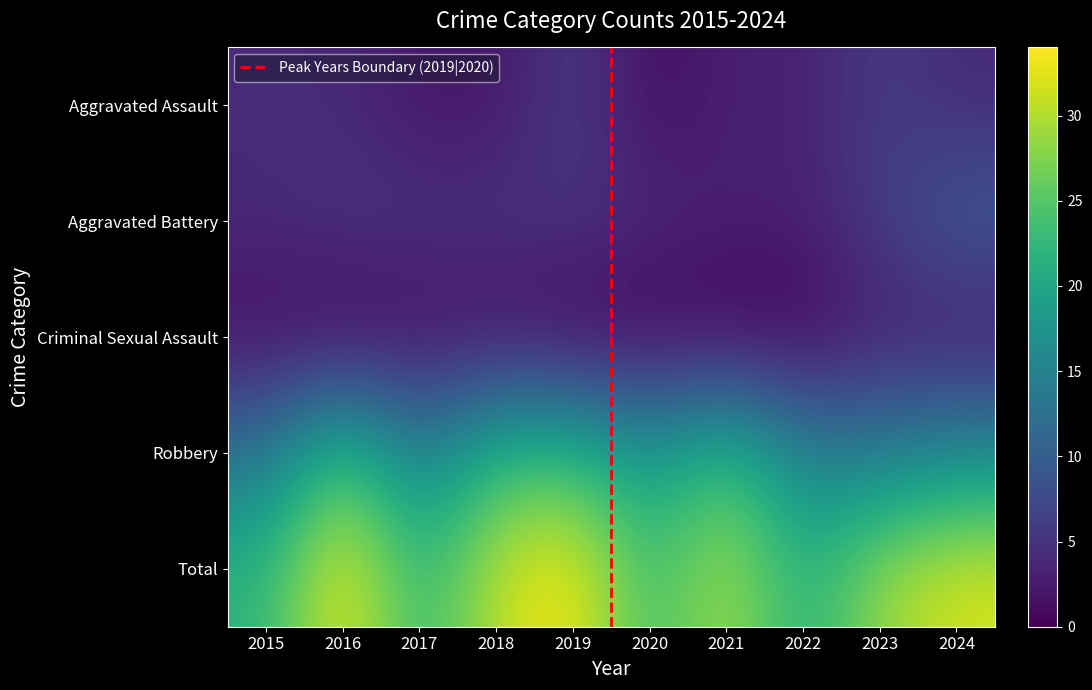

At which label does Aggravated Assault reach its peak?

2019